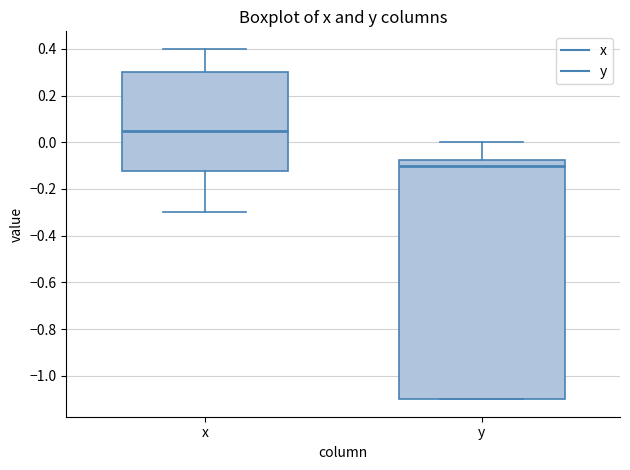

Where is the upper edge of the box for y on the y-axis? The values are not printed on the chart, so give them approximately, as read against the axis.

-0.08